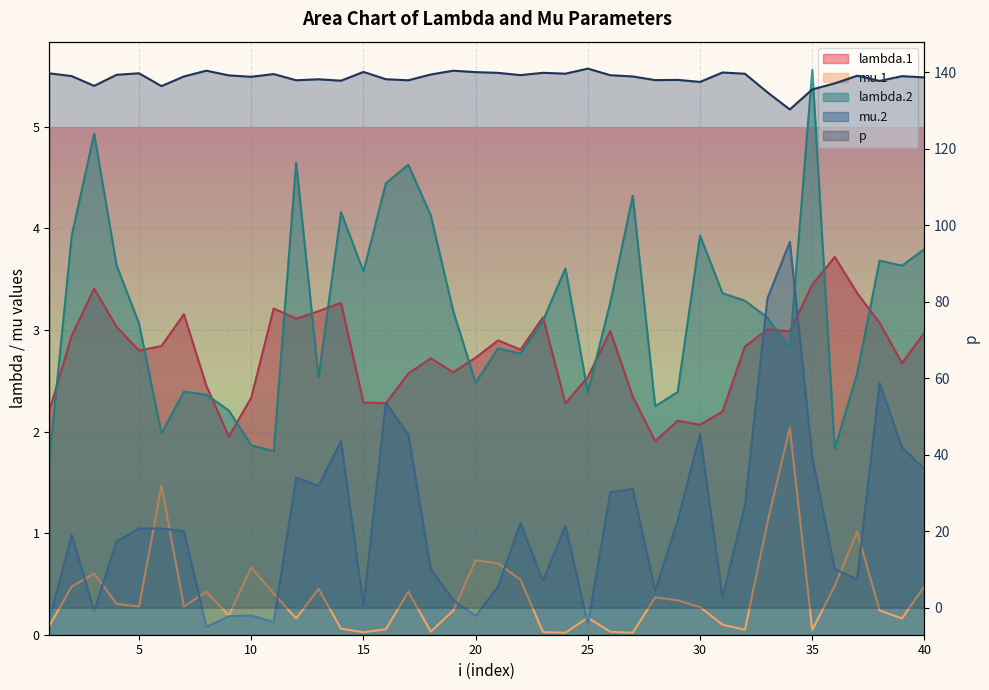

What is the maximum value for mu.1?

2.0